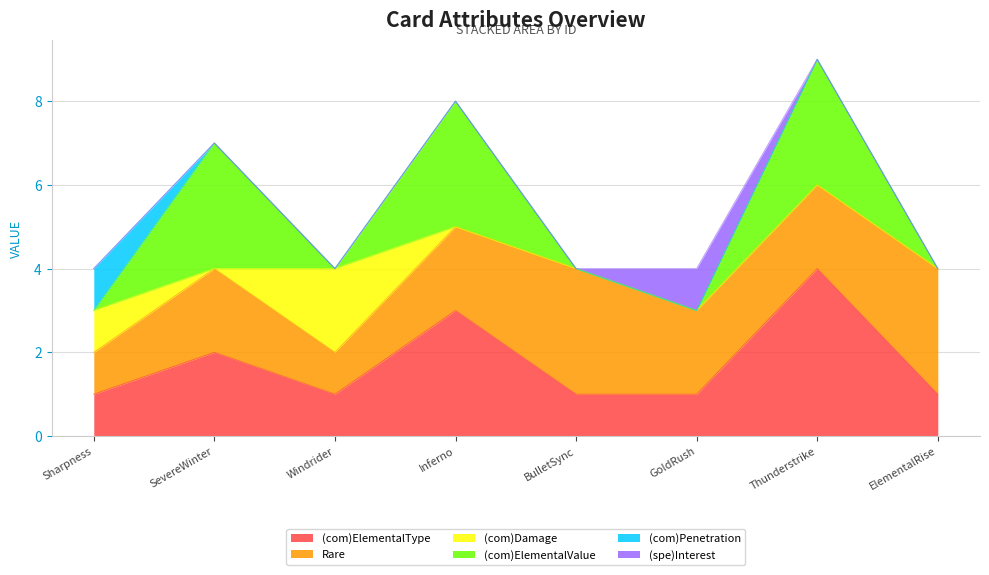

Rank the series at 4 from highest to lowest value.

(com)ElementalType, (com)ElementalValue, Rare, (com)Damage, (com)Penetration, (spe)Interest